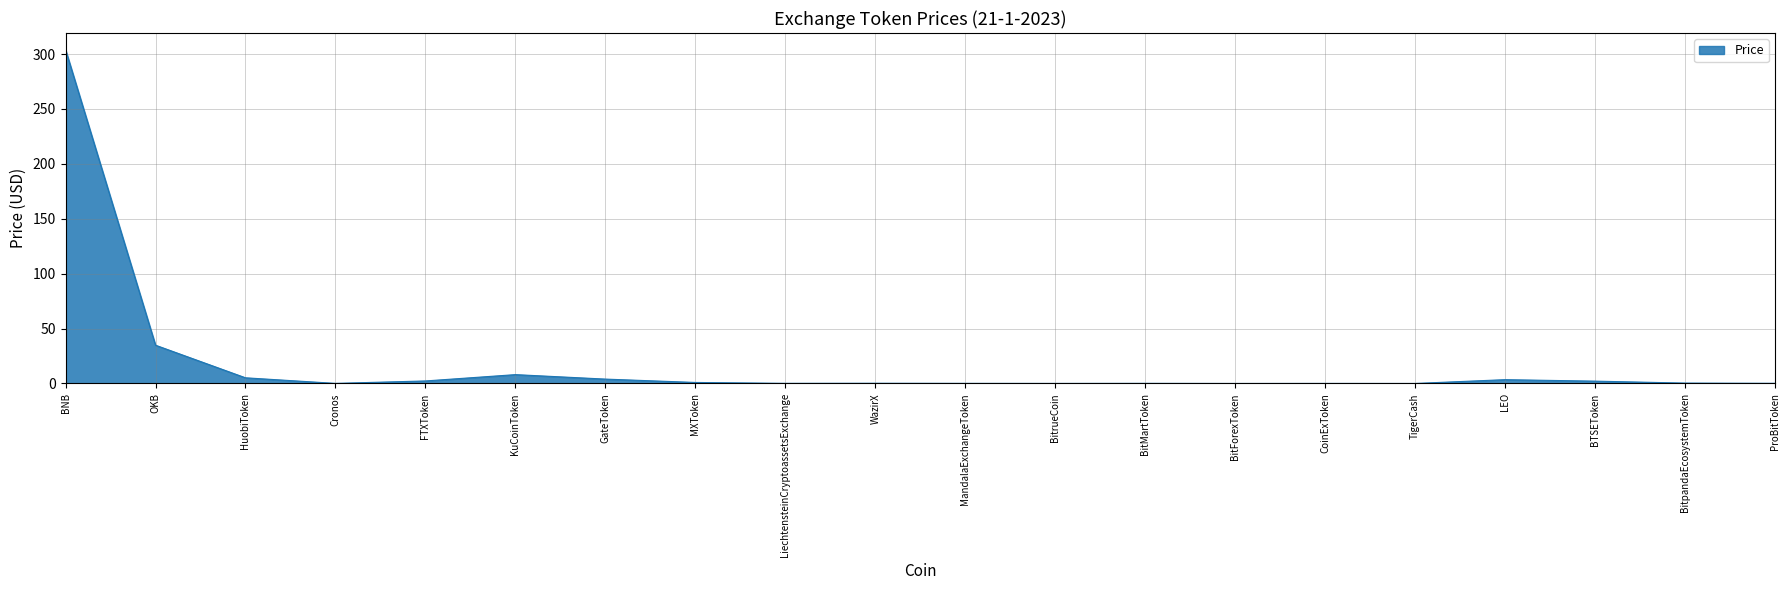

Read the value at GateToken.

4.0